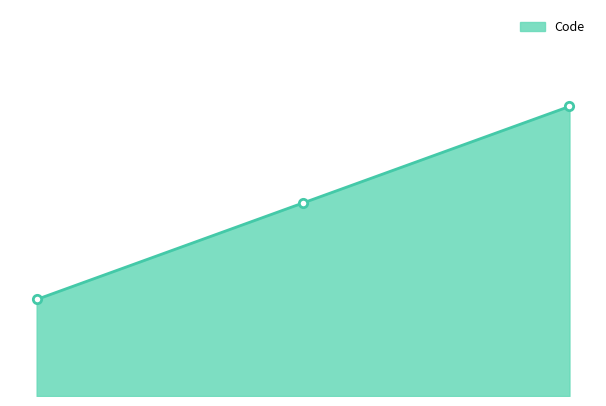

At which category does the chart reach its minimum across all series?

Mobilisé